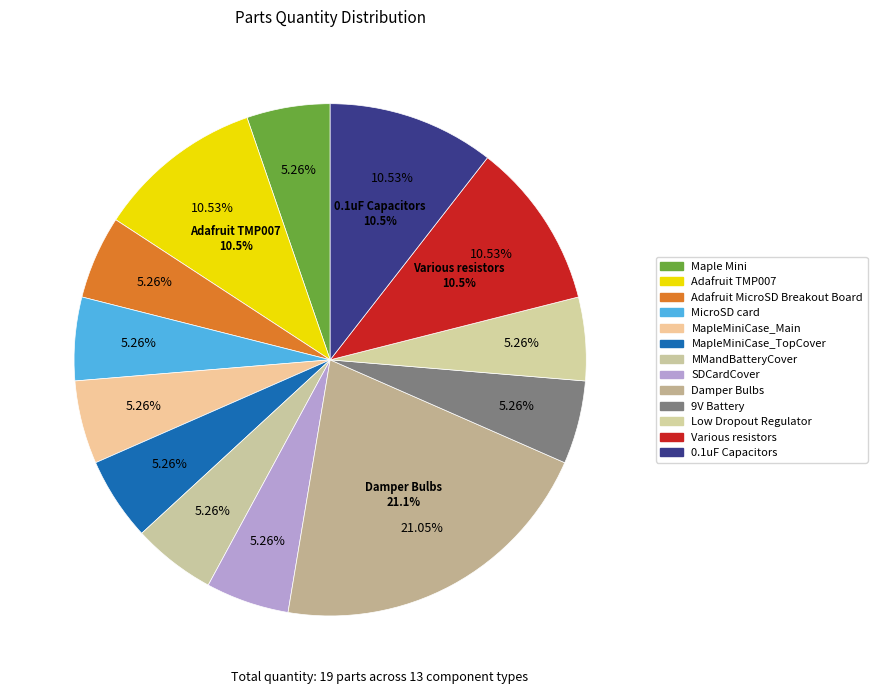

Between Low Dropout Regulator and MapleMiniCase_Main, which is larger?

Low Dropout Regulator